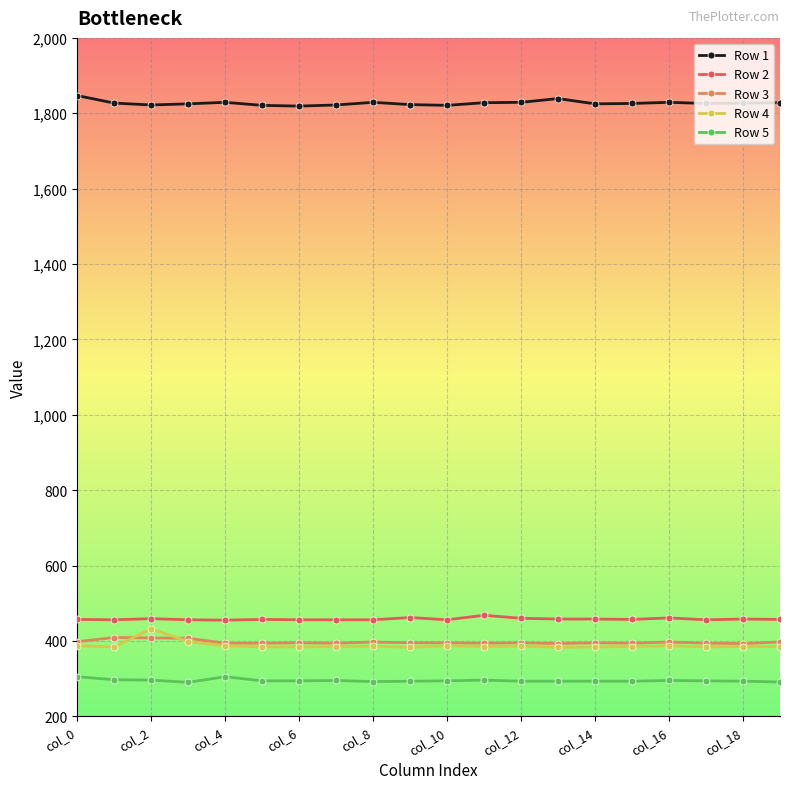

Which series has the largest total across all categories?

Row 1